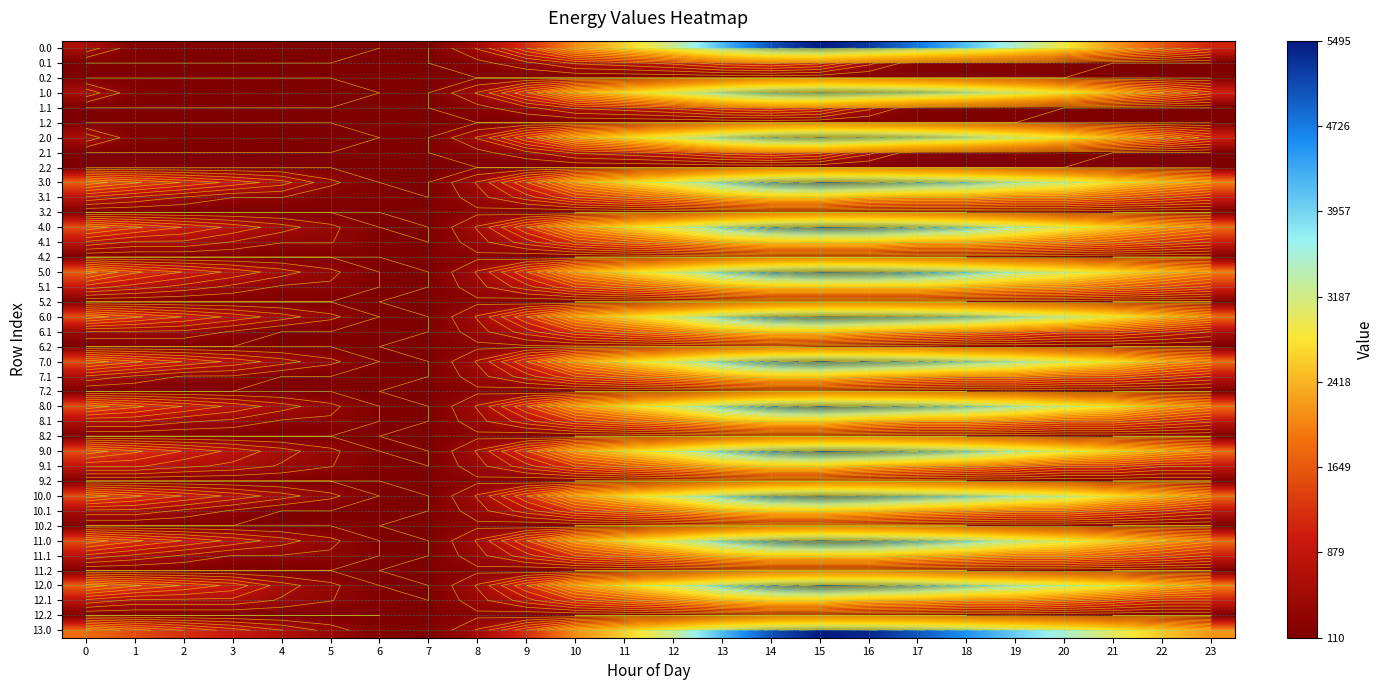

At how many categories does at least one series exceed 3810?

7